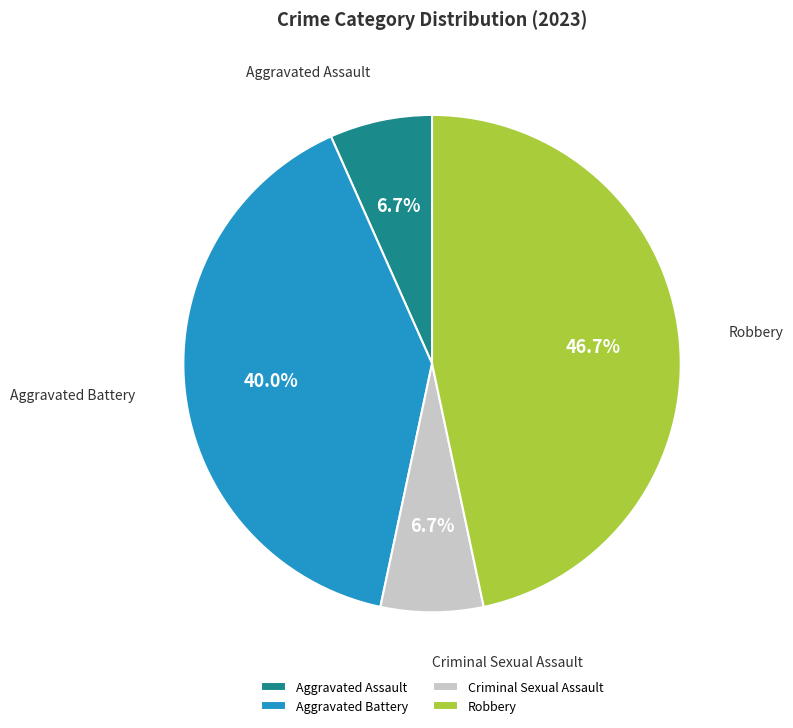

Approximately how many times larger is the value at Robbery compared to Aggravated Battery?

1.2